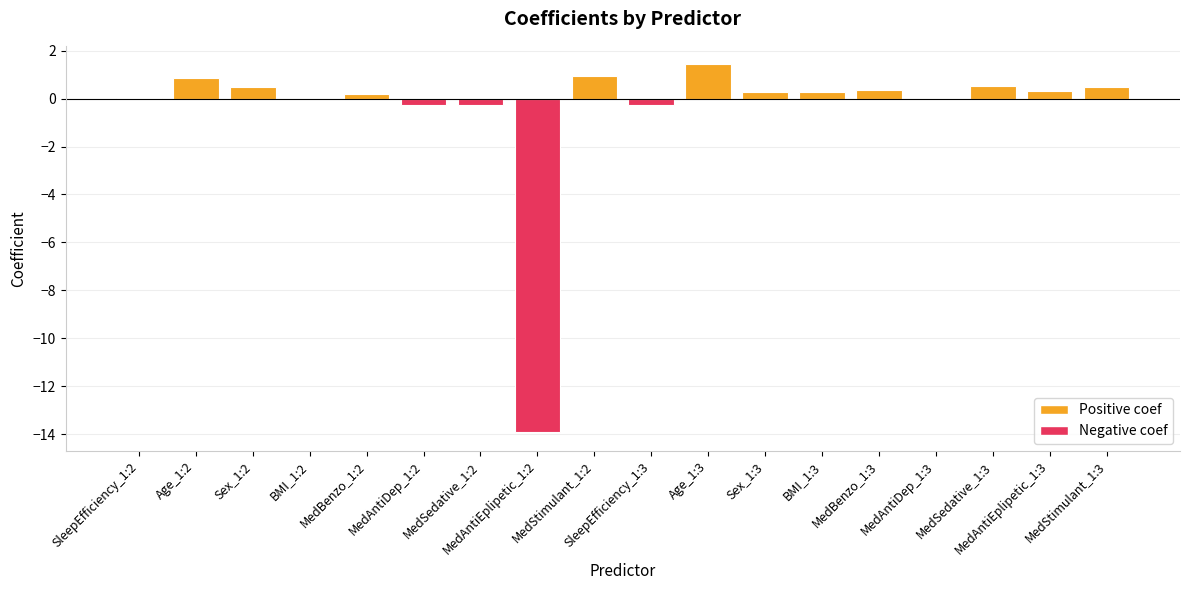

Count the number of categories in the chart.

18